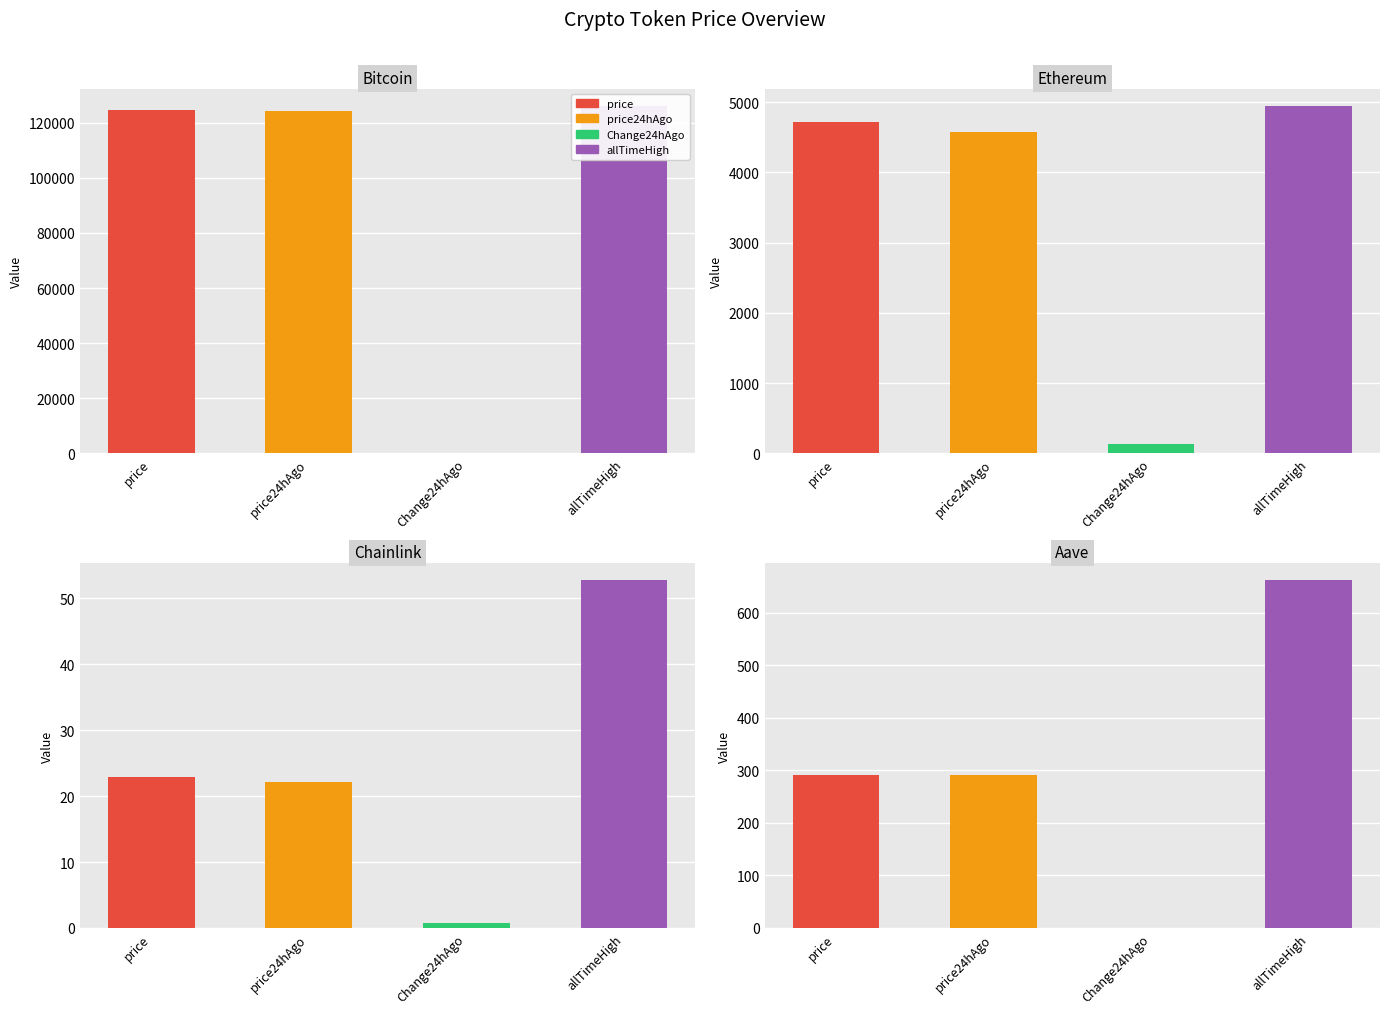

List the labels in order of price24hAgo value, largest first.

Bitcoin, Ethereum, Aave, Chainlink